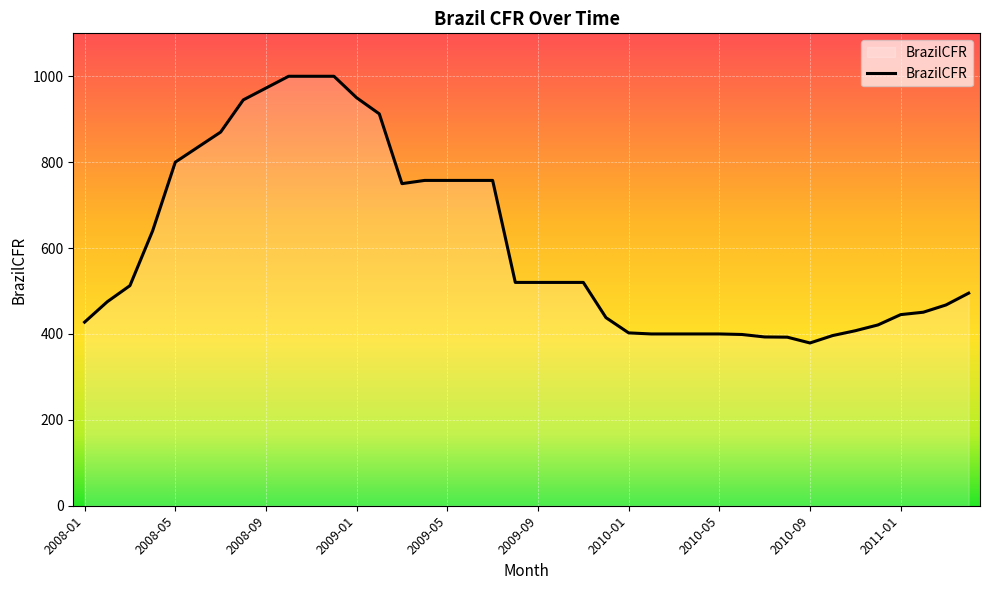

What is the difference between the maximum and second lowest values?

607.5